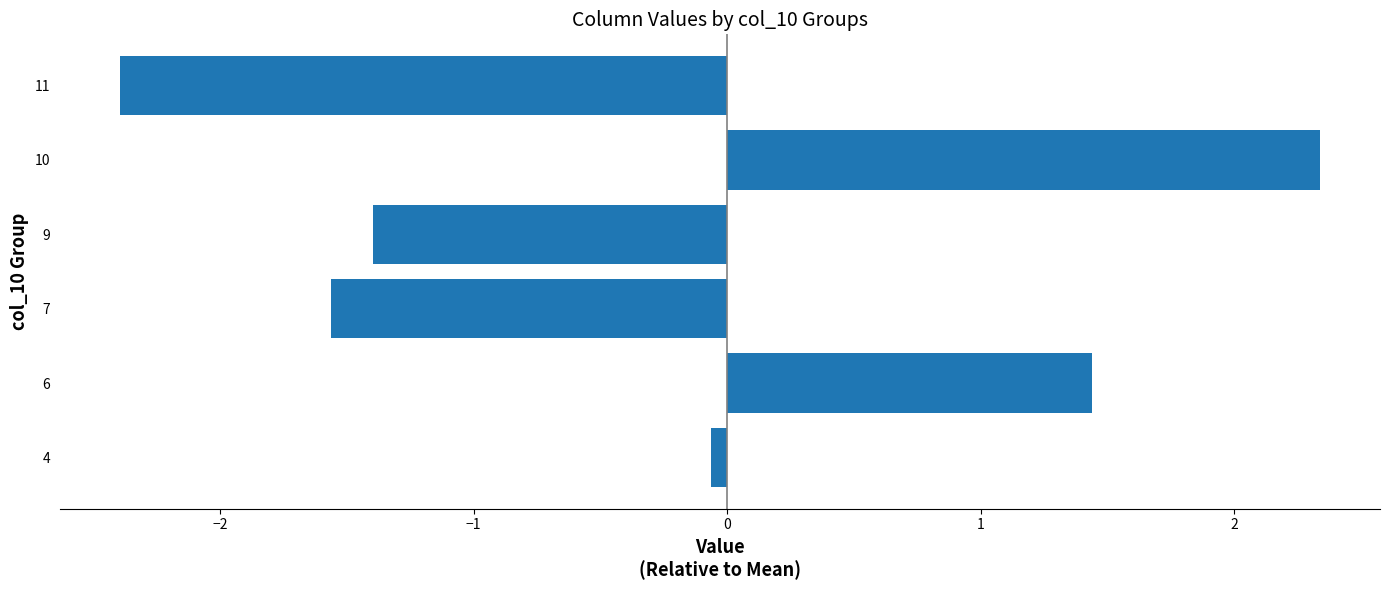

What is the change in value from 7 to 10?

+3.9